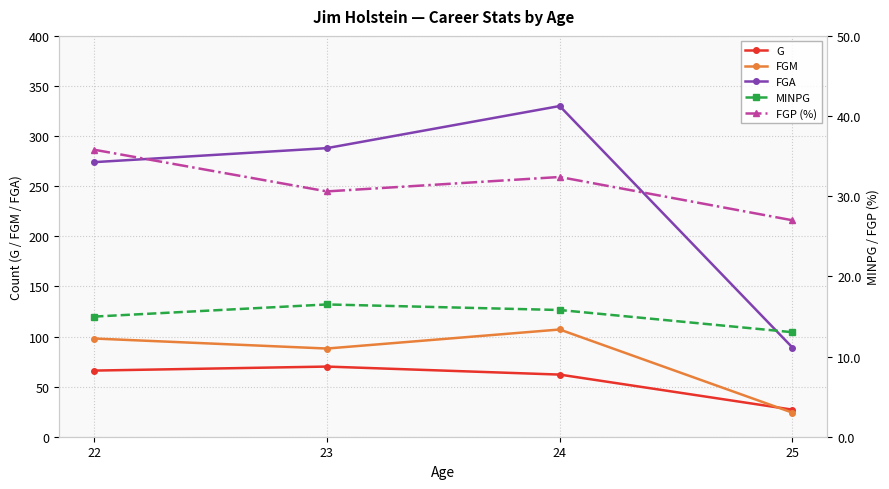

Where is MINPG nearest to the value 14?

25